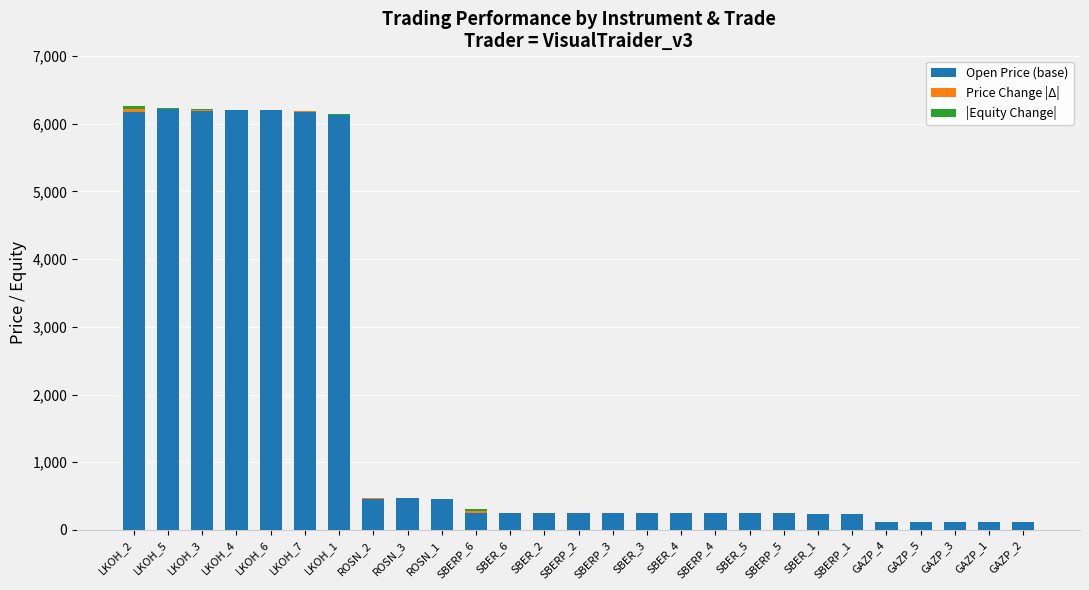

How many distinct data groups are displayed?

3